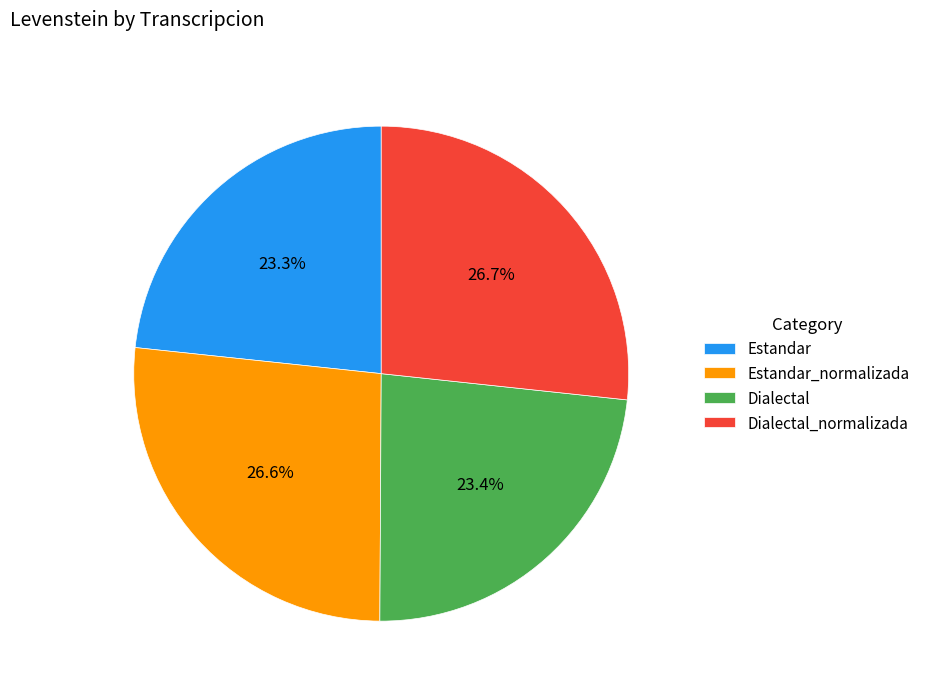

Is Dialectal_normalizada the majority of the pie?

No